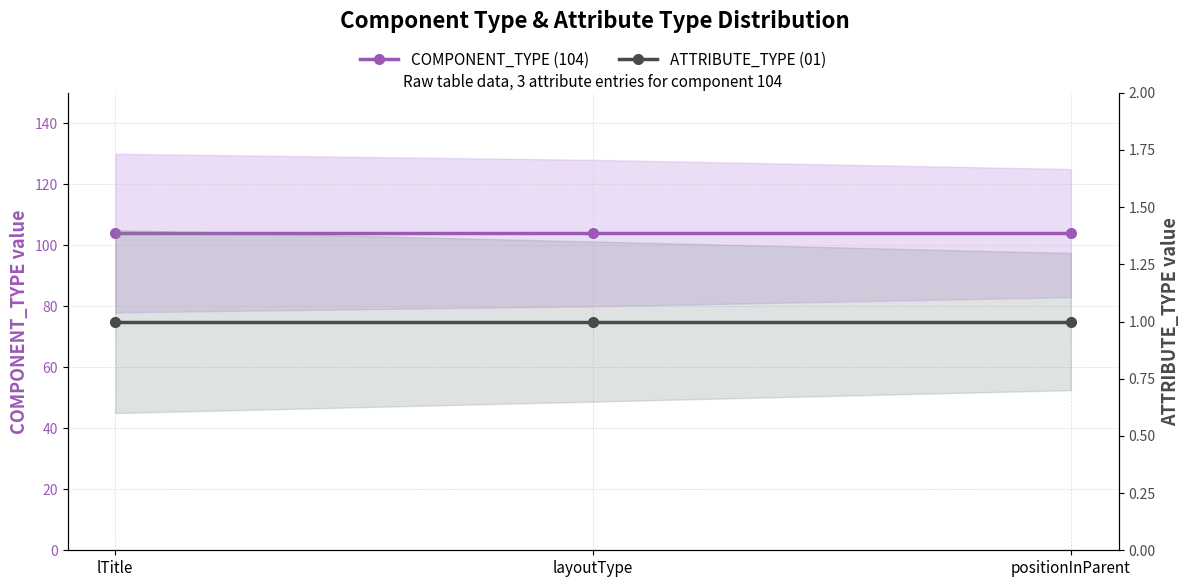

What is the sum of all ATTRIBUTE_TYPE (01) values?

3